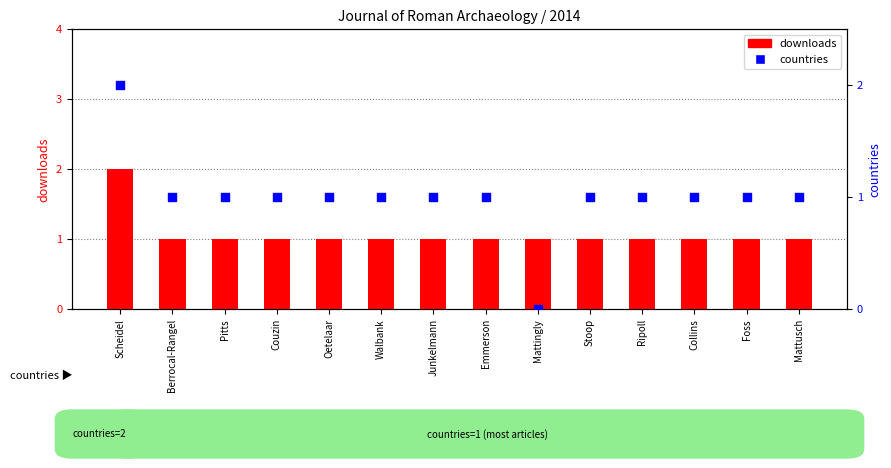

What is the total value across all series at Foss?

2